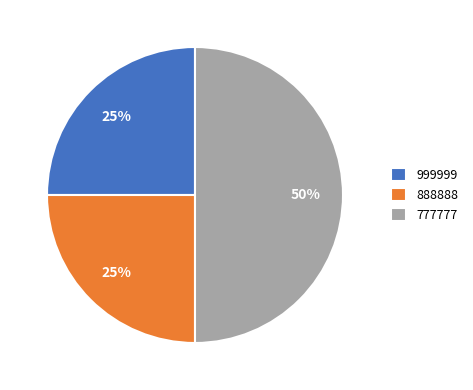

How many segments does this pie chart have?

3